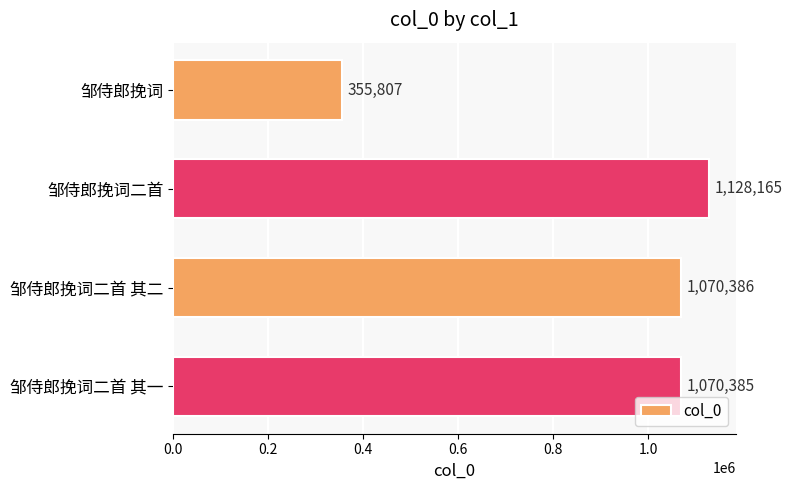

Rank the categories by value from highest to lowest.

邹侍郎挽词二首, 邹侍郎挽词二首 其二, 邹侍郎挽词二首 其一, 邹侍郎挽词